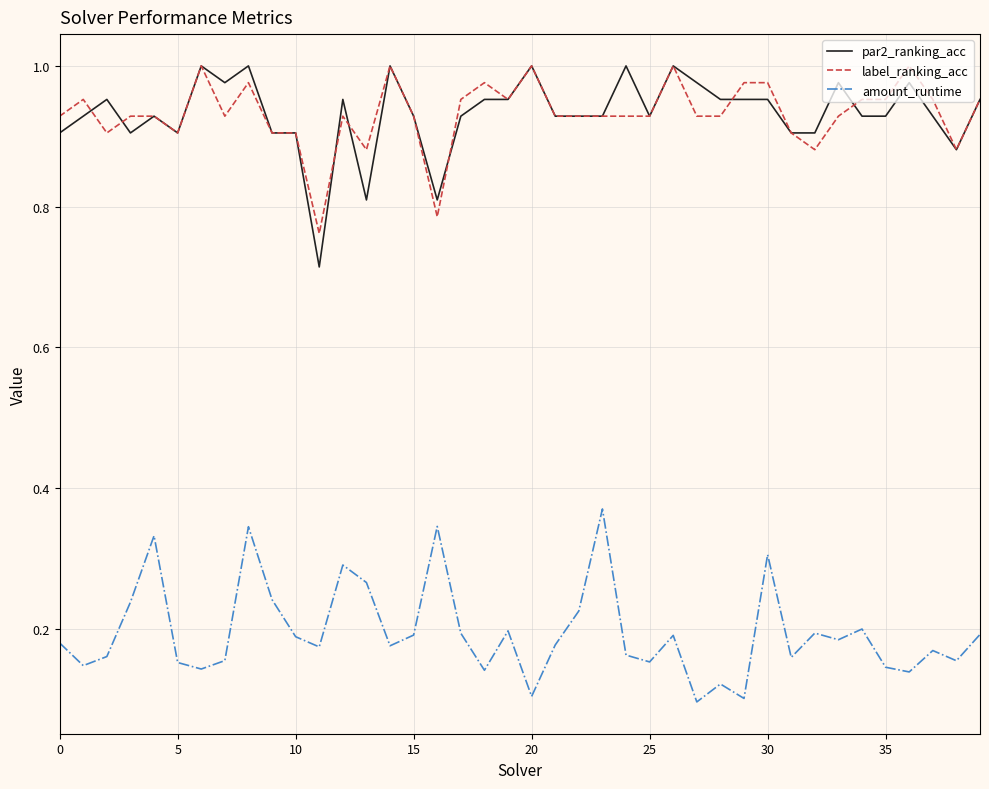

True or false: amount_runtime and label_ranking_acc cross at least once.

False